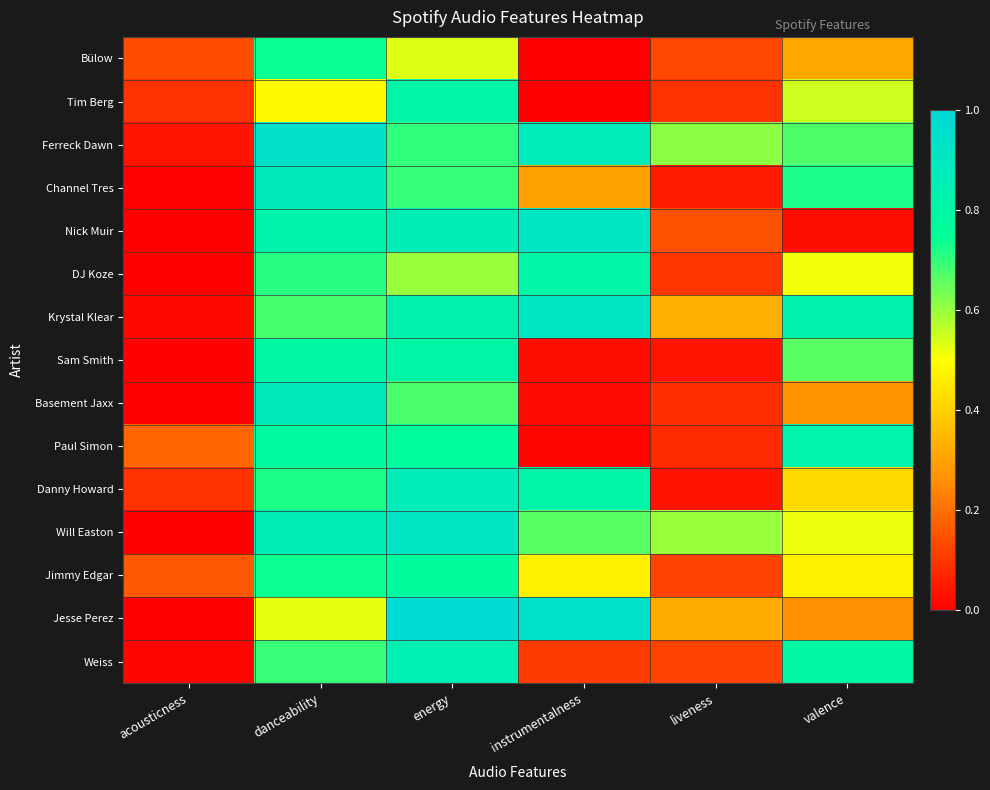

Reading right to left, transcribe all the data shown in this chart.

Bülow: valence=0.3	liveness=0.1	instrumentalness=0.0	energy=0.5	danceability=0.7	acousticness=0.1
Tim Berg: valence=0.5	liveness=0.1	instrumentalness=0.0	energy=0.8	danceability=0.5	acousticness=0.1
Ferreck Dawn: valence=0.7	liveness=0.6	instrumentalness=0.9	energy=0.7	danceability=0.9	acousticness=0.0
Channel Tres: valence=0.7	liveness=0.0	instrumentalness=0.3	energy=0.7	danceability=0.9	acousticness=0.0
Nick Muir: valence=0.0	liveness=0.1	instrumentalness=0.9	energy=0.9	danceability=0.8	acousticness=0.0
DJ Koze: valence=0.5	liveness=0.1	instrumentalness=0.8	energy=0.6	danceability=0.7	acousticness=0.0
Krystal Klear: valence=0.8	liveness=0.3	instrumentalness=0.9	energy=0.8	danceability=0.7	acousticness=0.0
Sam Smith: valence=0.7	liveness=0.0	instrumentalness=0.0	energy=0.8	danceability=0.8	acousticness=0.0
Basement Jaxx: valence=0.3	liveness=0.1	instrumentalness=0.0	energy=0.7	danceability=0.9	acousticness=0.0
Paul Simon: valence=0.8	liveness=0.1	instrumentalness=0.0	energy=0.8	danceability=0.8	acousticness=0.2
Danny Howard: valence=0.4	liveness=0.0	instrumentalness=0.8	energy=0.9	danceability=0.7	acousticness=0.1
Will Easton: valence=0.5	liveness=0.6	instrumentalness=0.7	energy=0.9	danceability=0.9	acousticness=0.0
Jimmy Edgar: valence=0.5	liveness=0.1	instrumentalness=0.5	energy=0.8	danceability=0.7	acousticness=0.2
Jesse Perez: valence=0.3	liveness=0.3	instrumentalness=0.9	energy=1.0	danceability=0.5	acousticness=0.0
Weiss: valence=0.8	liveness=0.1	instrumentalness=0.1	energy=0.8	danceability=0.7	acousticness=0.0